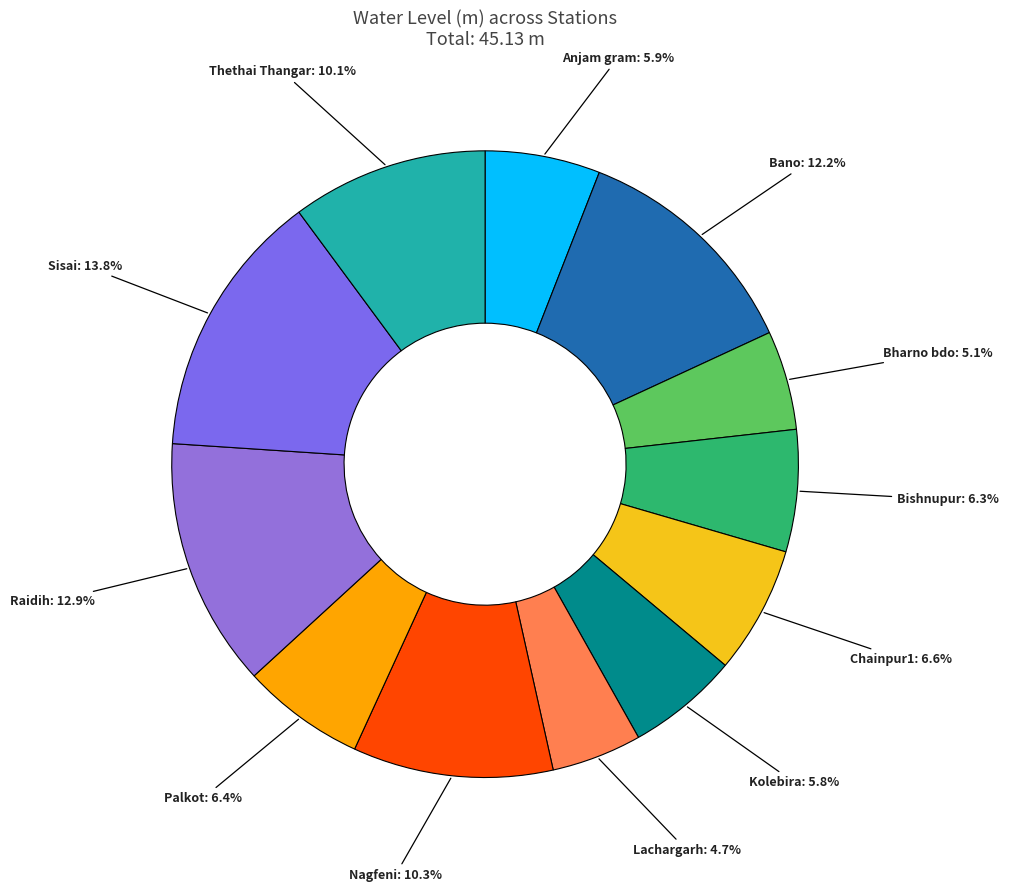

Combined, what portion of the pie is Anjam gram and Palkot?

12.3%